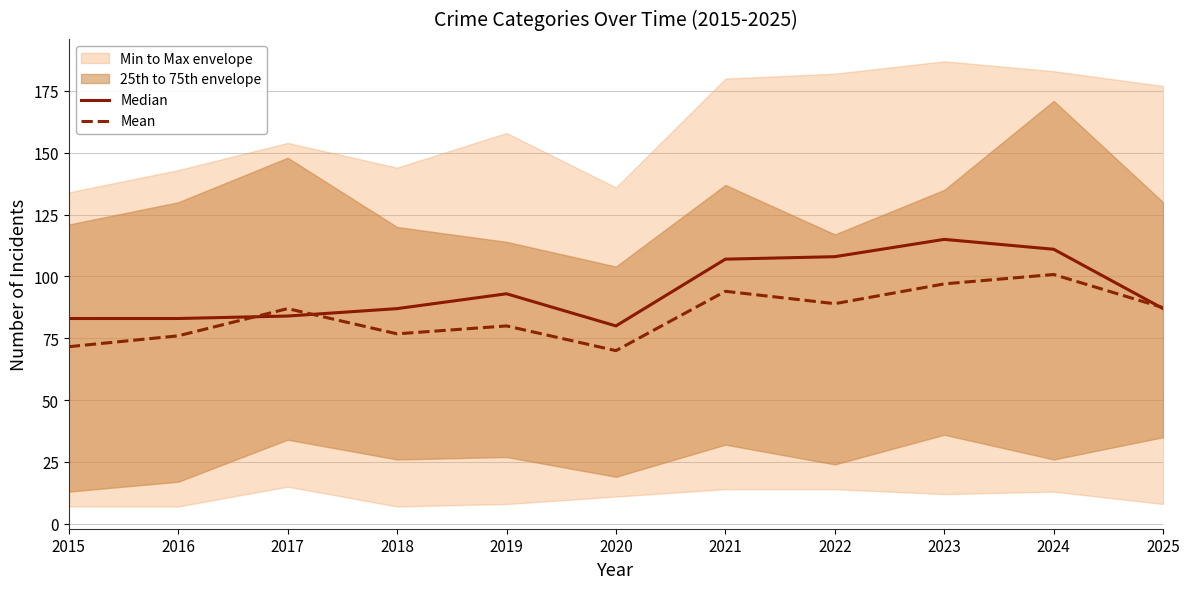

What is the sum of all Mean values?

929.6